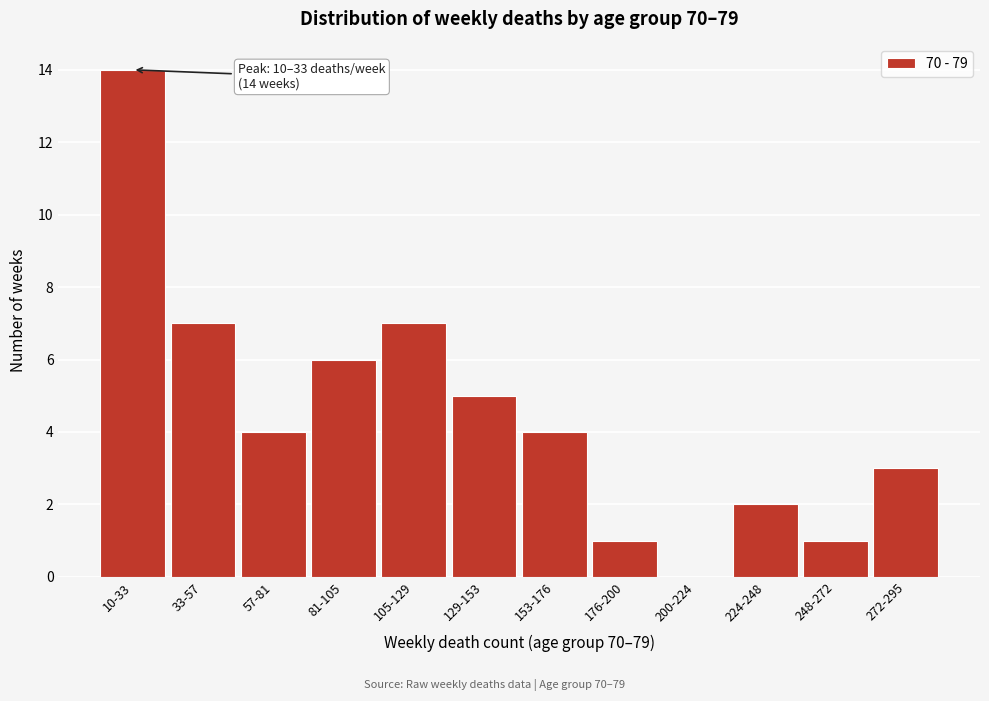

Reading left to right, what are all the values shown in this chart?

10-33=14	33-57=7	57-81=4	81-105=6	105-129=7	129-153=5	153-176=4	176-200=1	200-224=0	224-248=2	248-272=1	272-295=3